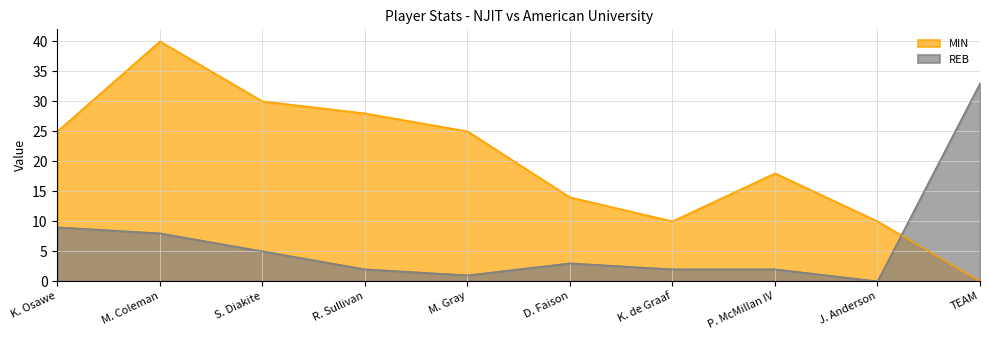

Which series has the largest range (max minus min)?

MIN